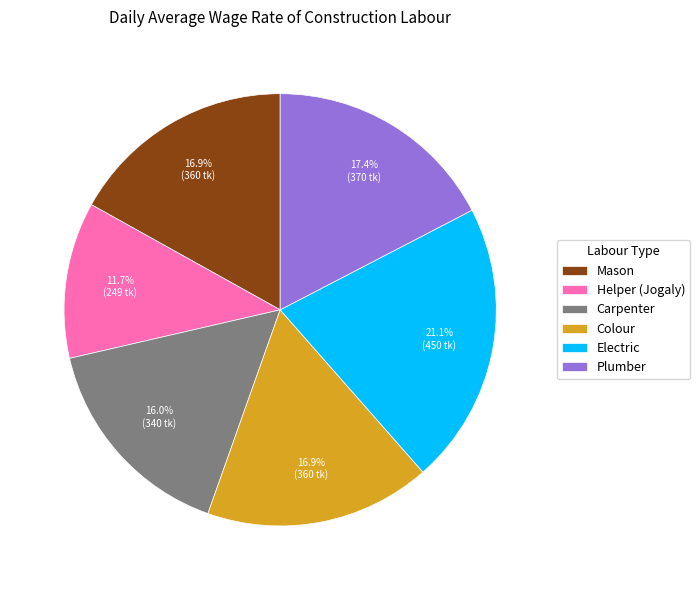

Is there a majority slice in this chart?

No